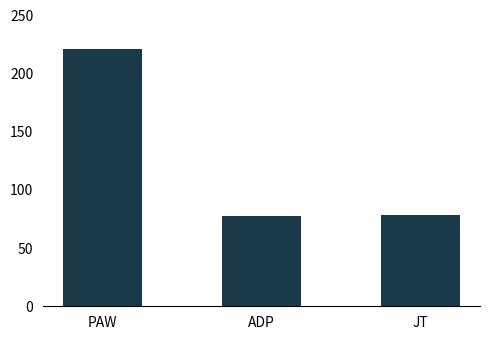

Where does the data first go above 78?

PAW